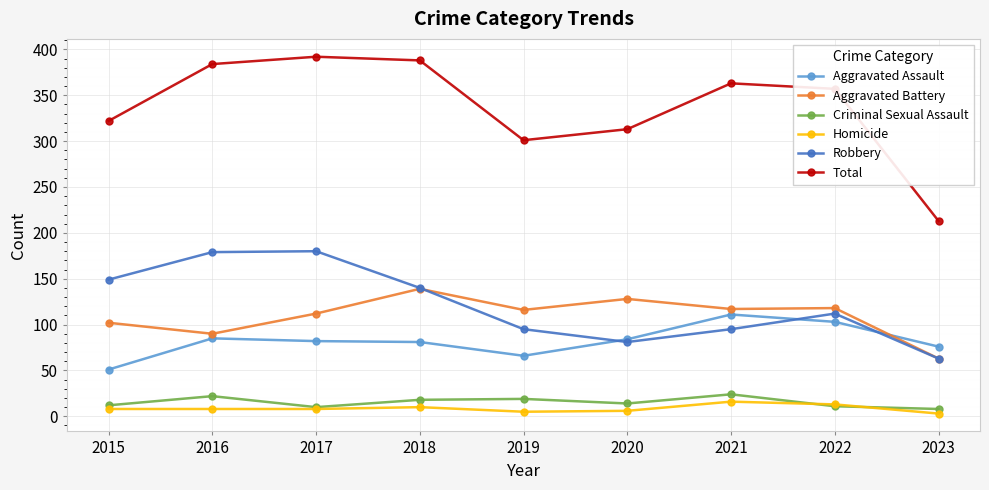

What are all the series names shown in the legend?

Aggravated Assault, Aggravated Battery, Criminal Sexual Assault, Homicide, Robbery, Total